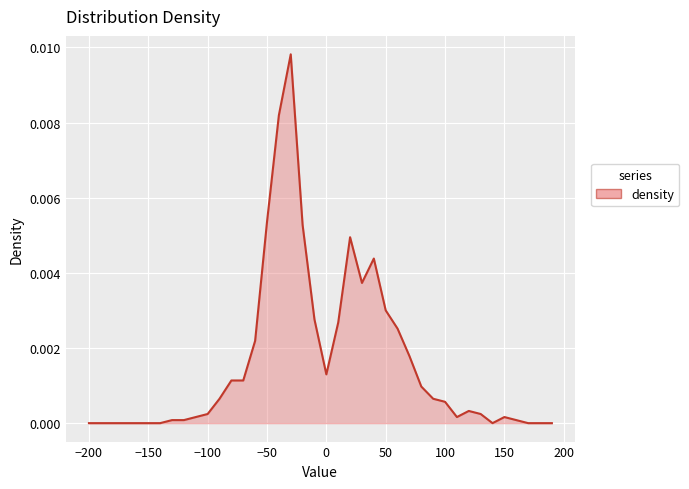

Does the chart display data point markers on the line(s)?

No